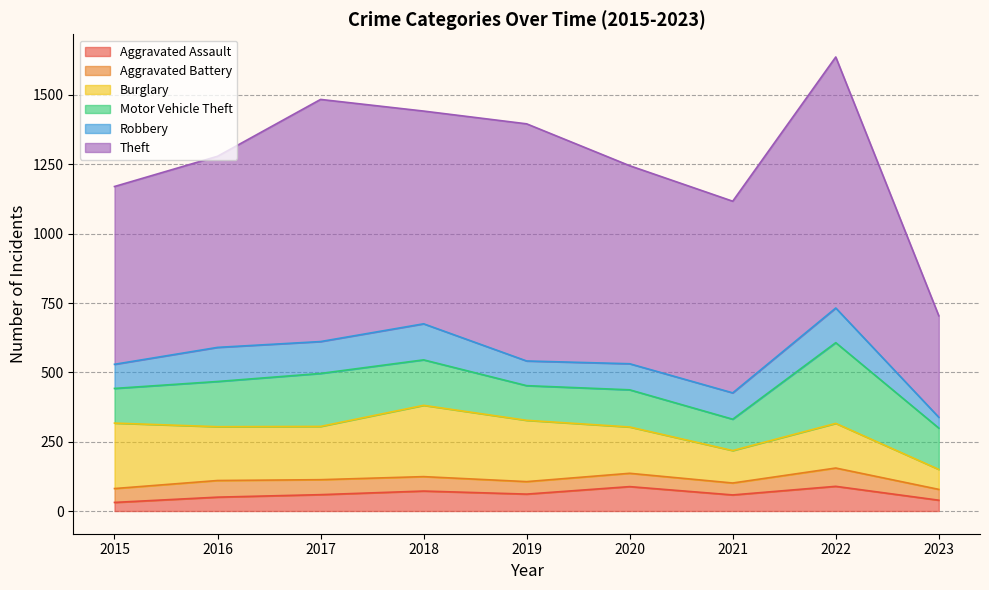

Where is the first local maximum for Theft?

2017